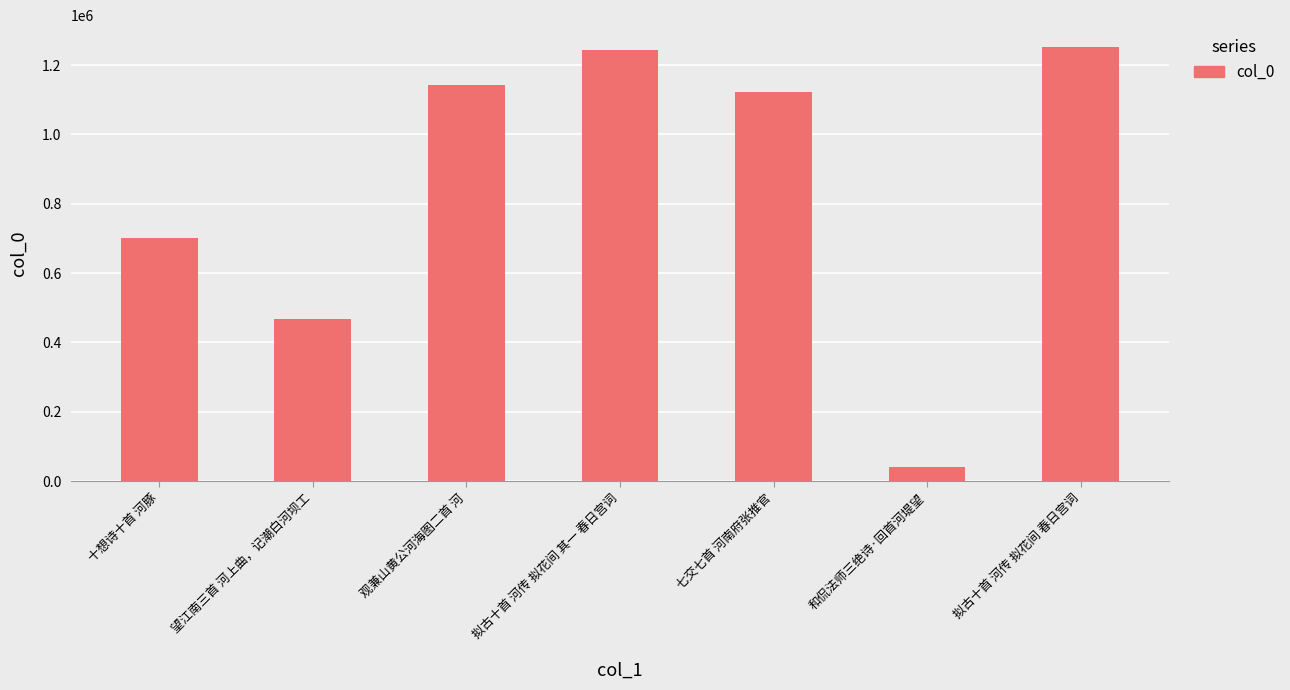

What is the label of the 6th bar from the right?

望江南三首 河上曲，记潮白河坝工